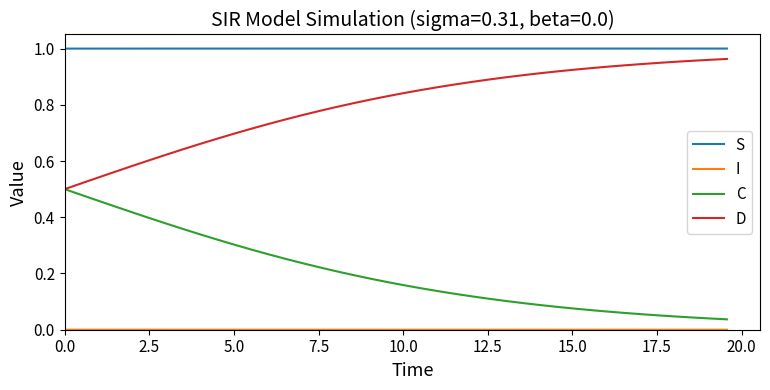

True or false: S and C intersect in this chart.

False